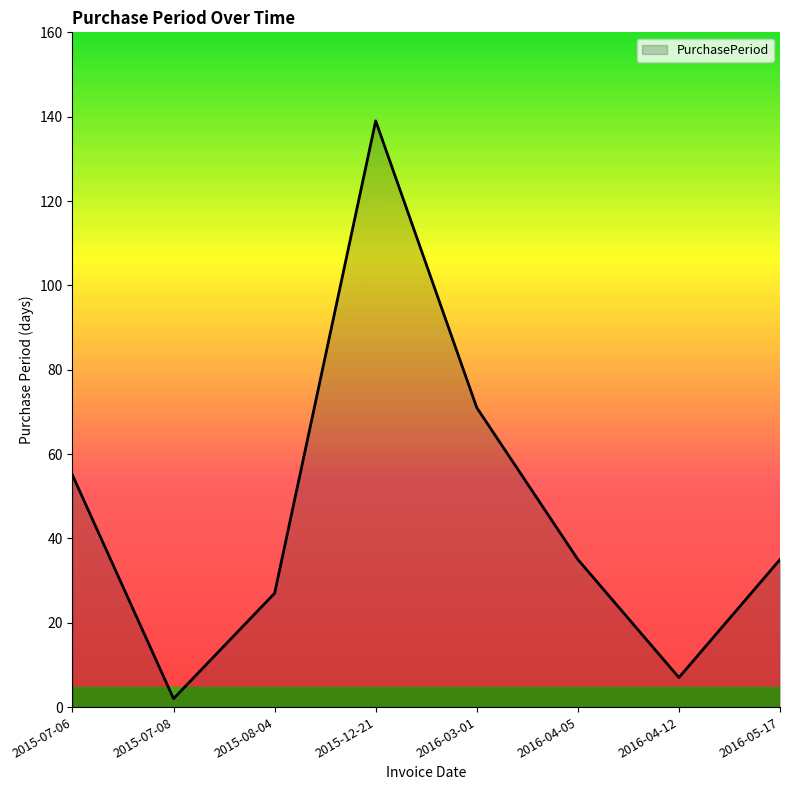

What position from the left is 2016-04-12?

7